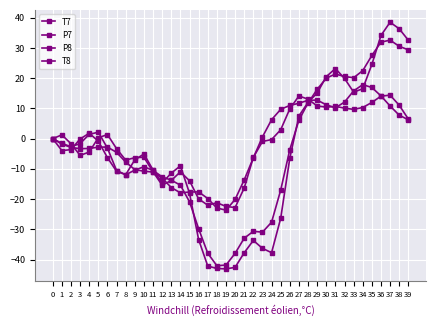

What is the difference between the P7 values at 21 and 6?

26.6